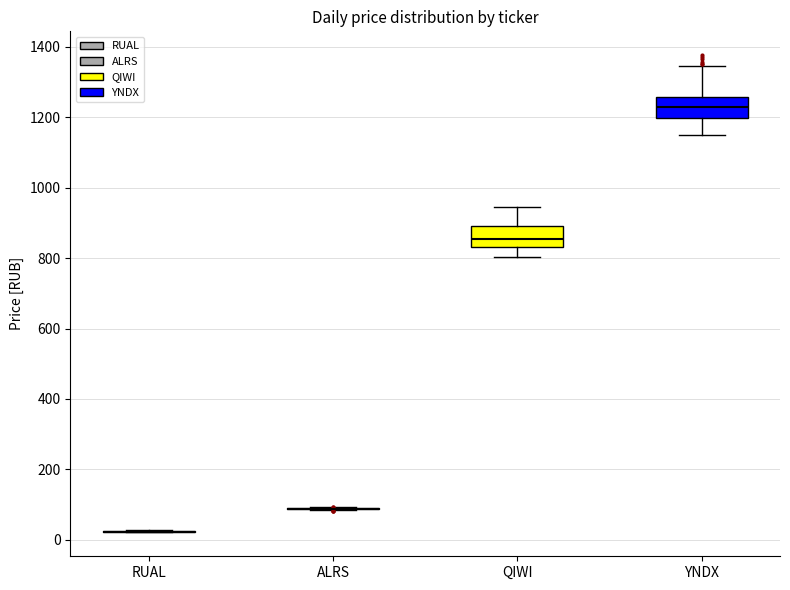

Reading left to right, read every box against the y-axis: the position of its median line, the range the box covers, and the ends of its whiskers. The values are not printed on the chart, so give them approximately, as read against the axis.

RUAL: box collapsed to a line at 20, whiskers 20 to 20
ALRS: box collapsed to a line at 80, whiskers 80 to 100
QIWI: median 860, box 840 to 900, whiskers 800 to 940
YNDX: median 1220, box 1200 to 1260, whiskers 1160 to 1340